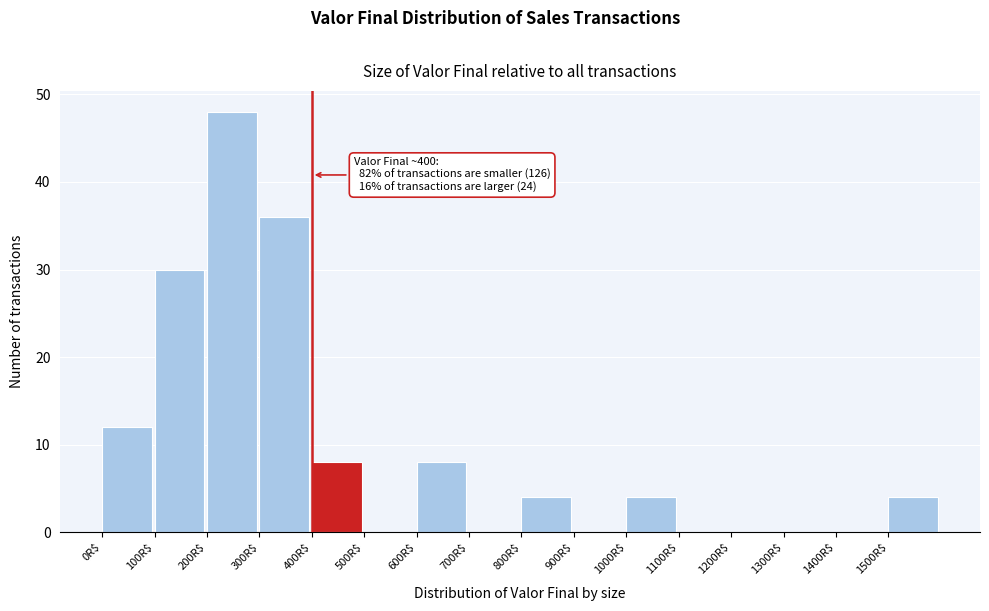

Over which range of the x-axis is the bar tallest?

200 to 300